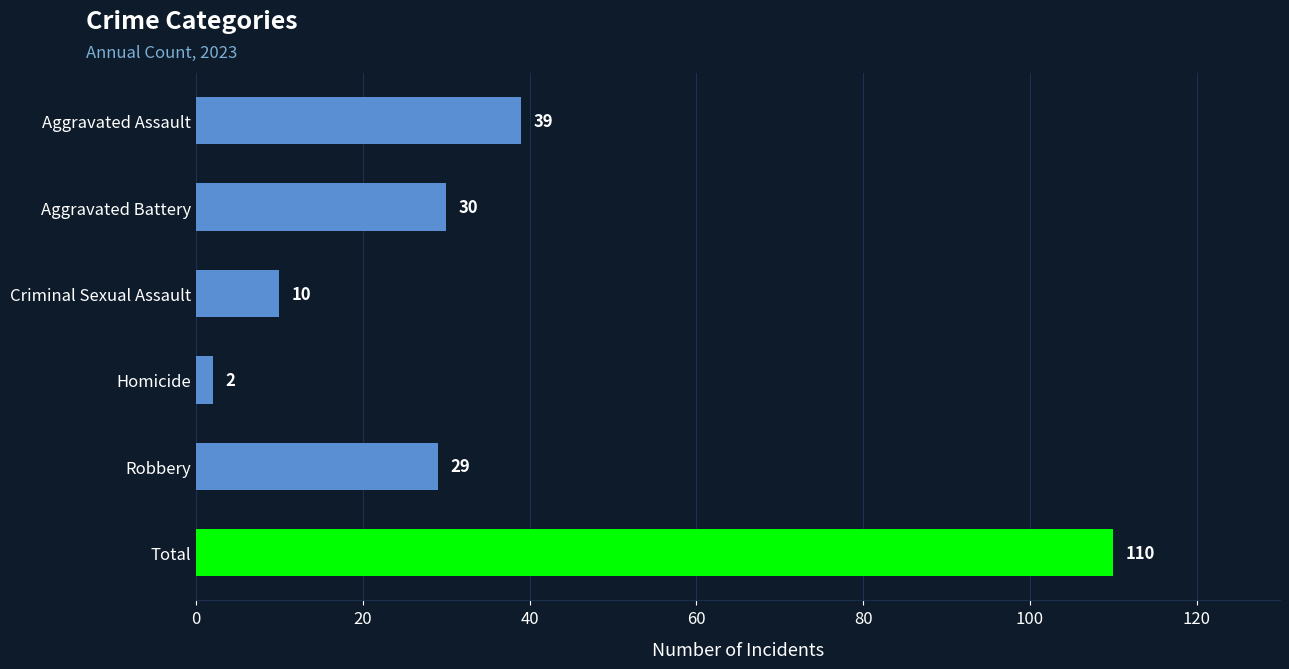

Reading bottom to top, transcribe all the data shown in this chart.

Total=110	Robbery=29	Homicide=2	Criminal Sexual Assault=10	Aggravated Battery=30	Aggravated Assault=39